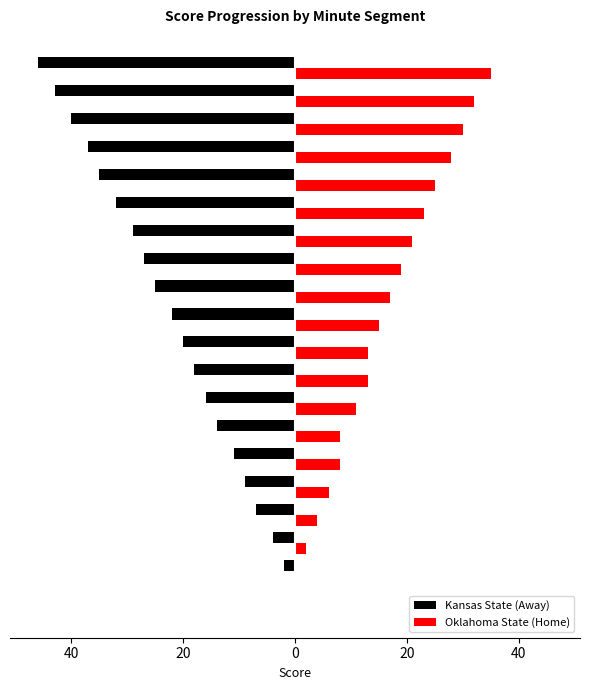

What are all the series names shown in the legend?

Kansas State (Away), Oklahoma State (Home)